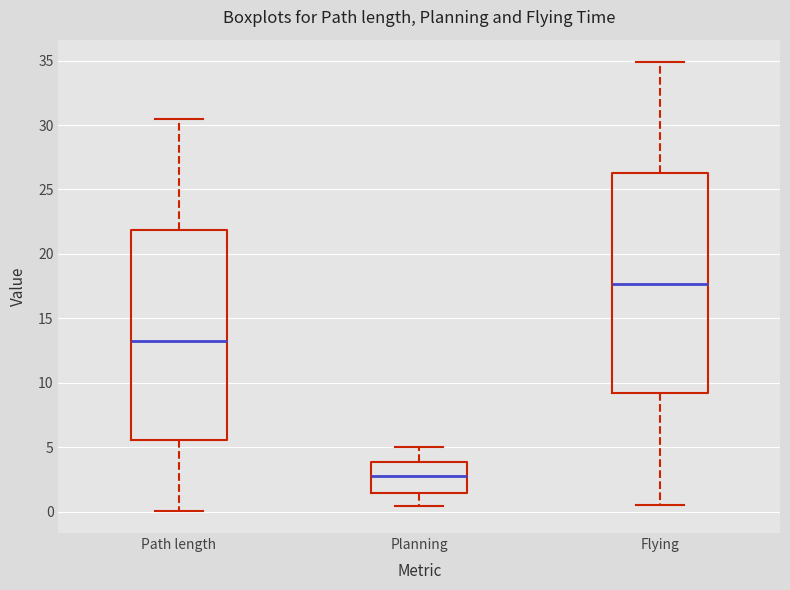

Which box's median line is the lowest?

Planning